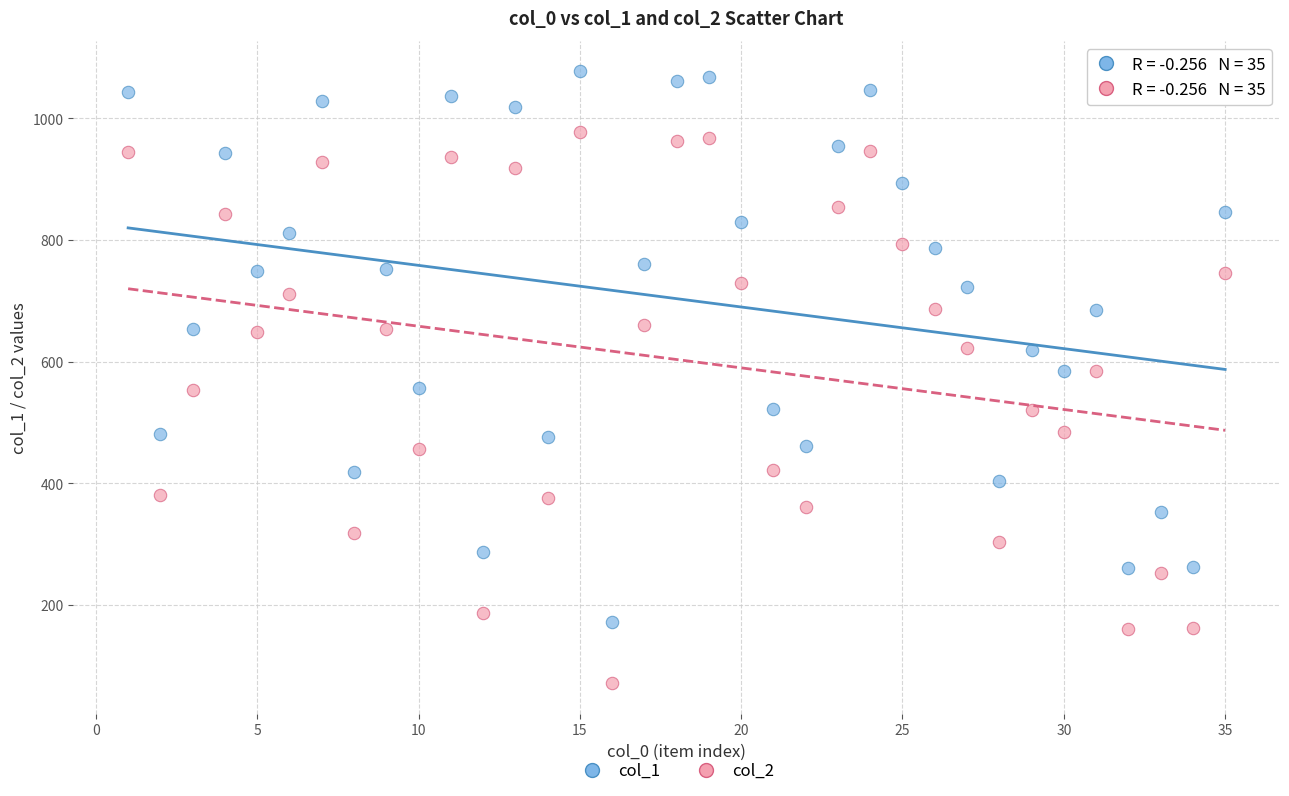

Which series contains the lowest Y value?

col_2